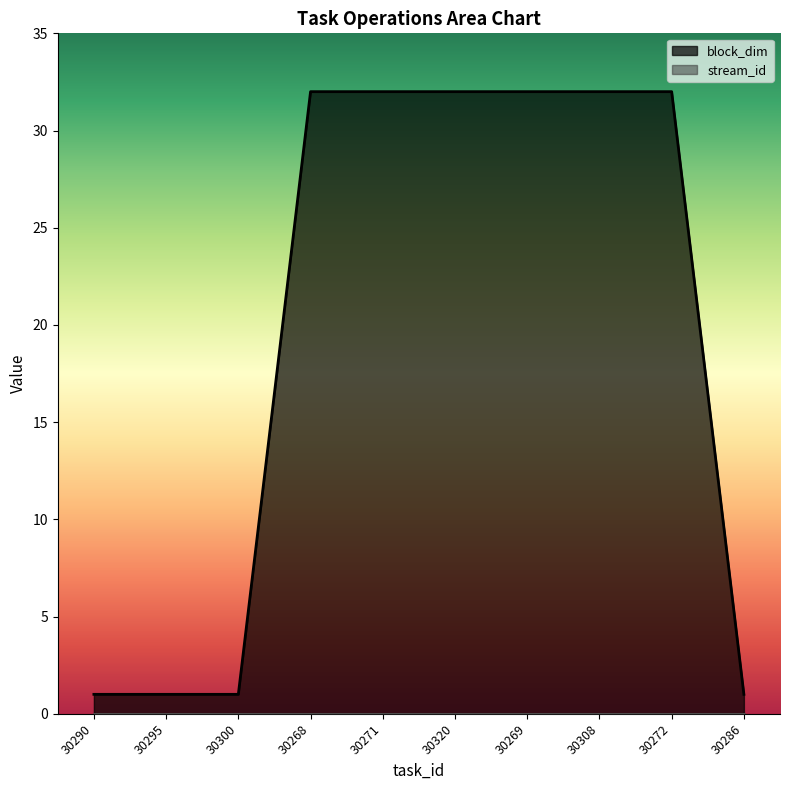

What is the value of the 9th point from the left?

32